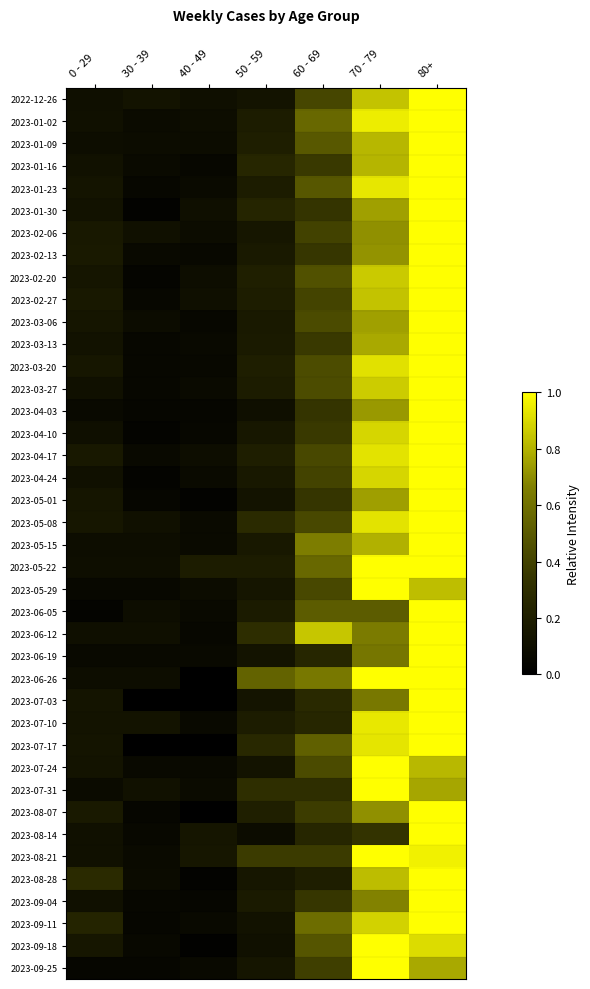

What is the difference between the highest and lowest values at 50 - 59?

0.5